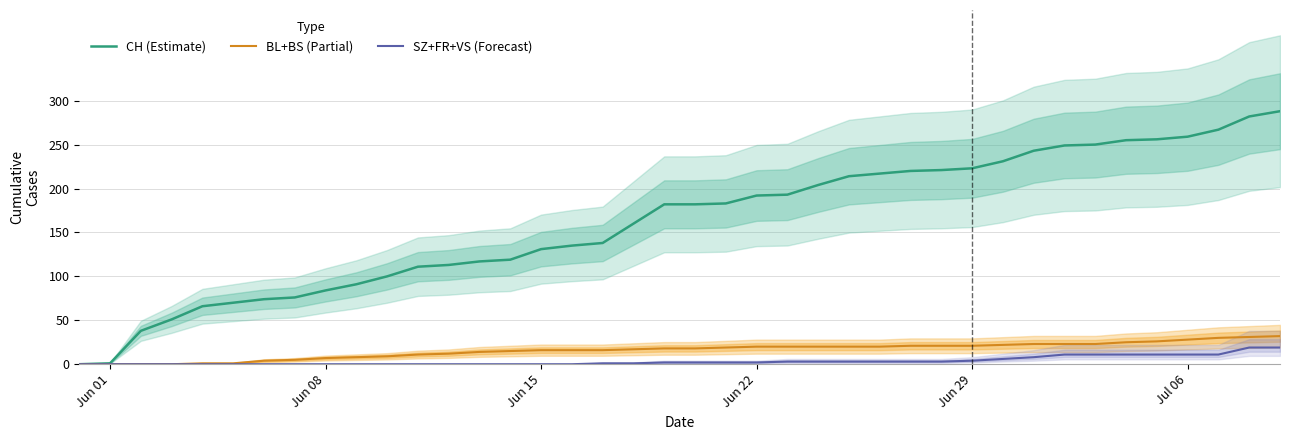

True or false: SZ+FR+VS (Forecast) and CH (Estimate) intersect in this chart.

False